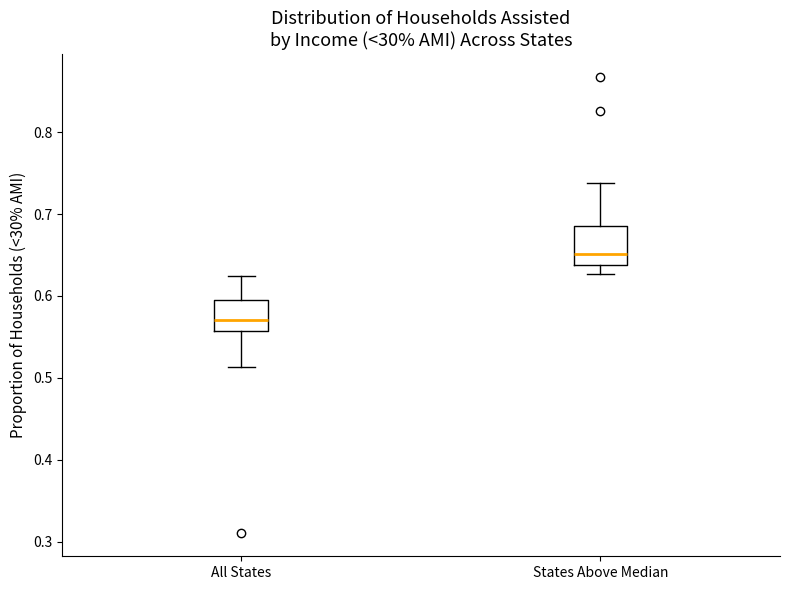

Reading left to right, read every box against the y-axis: the position of its median line, the range the box covers, and the ends of its whiskers. The values are not printed on the chart, so give them approximately, as read against the axis.

All States: median 0.57, box 0.56 to 0.60, whiskers 0.51 to 0.62
States Above Median: median 0.65, box 0.64 to 0.69, whiskers 0.63 to 0.74